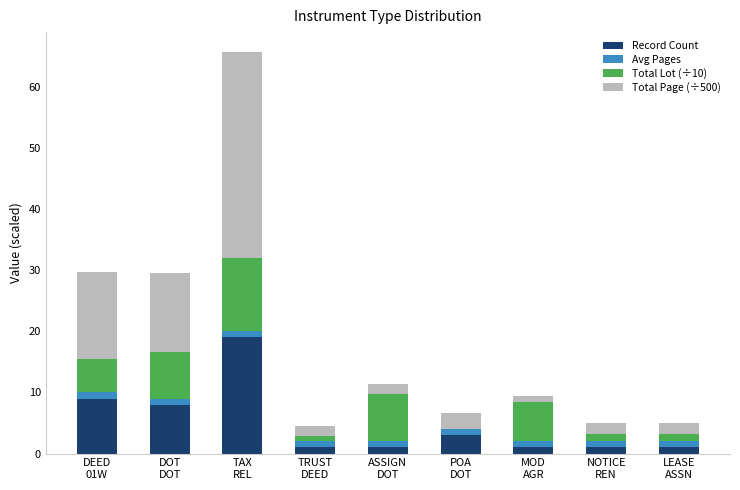

At which category is the sum across all series the highest?

TAX
REL